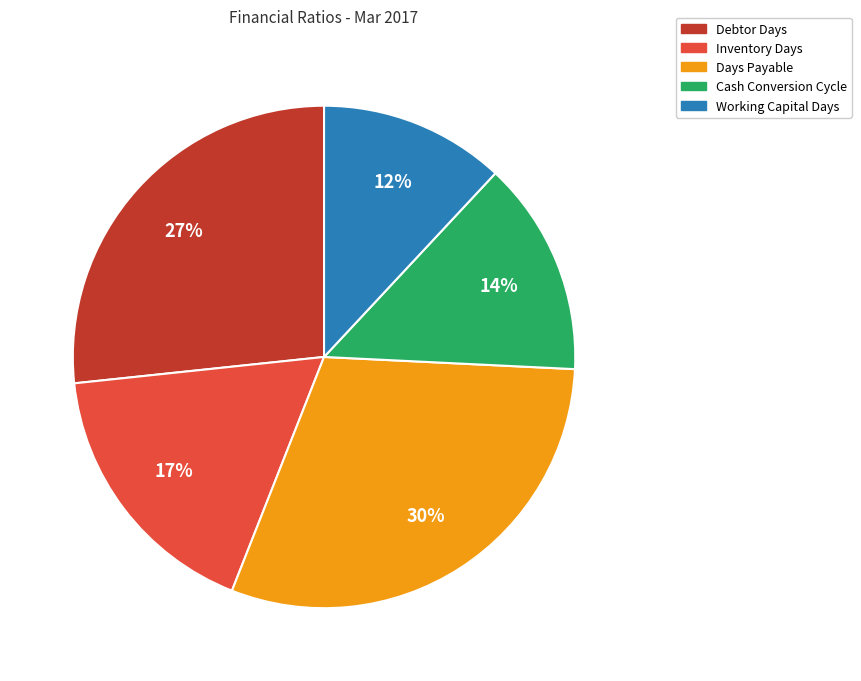

To the nearest percent, what is the combined percentage of Working Capital Days and Days Payable?

42%